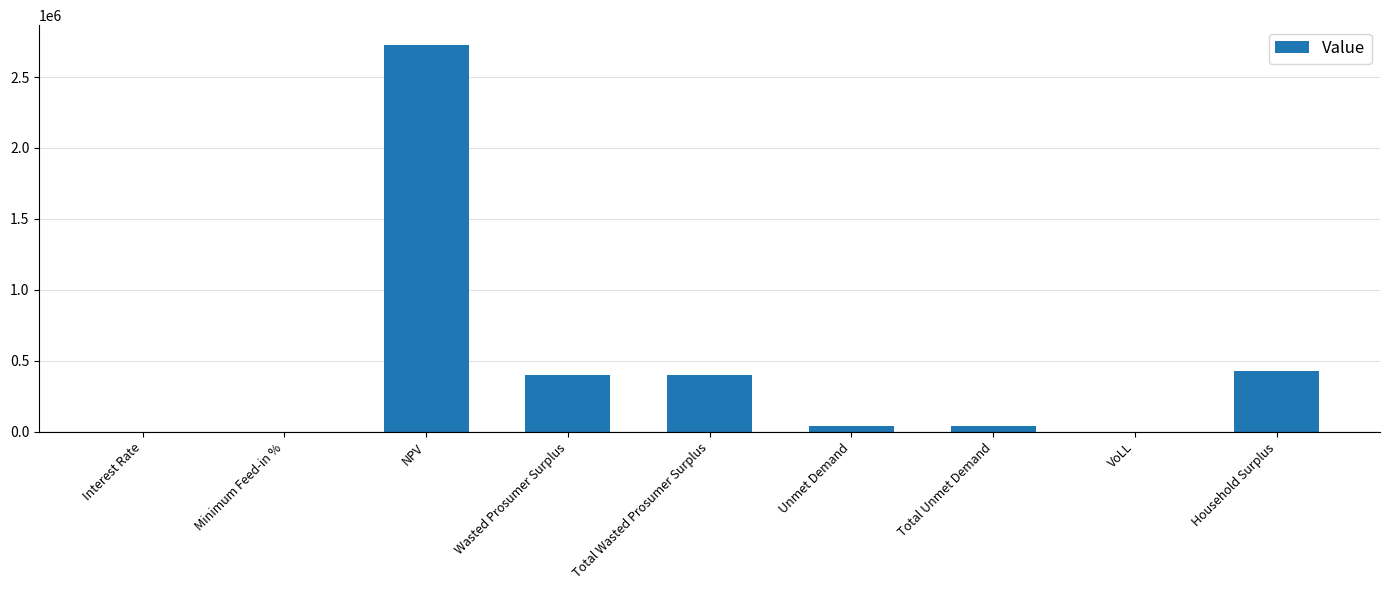

The value at Household Surplus is 429313.6. True or false?

True